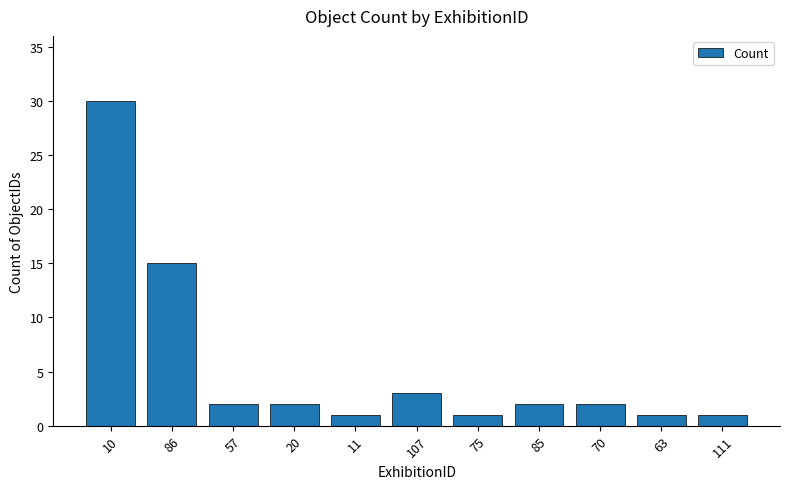

What is the label of the 6th bar from the left?

107